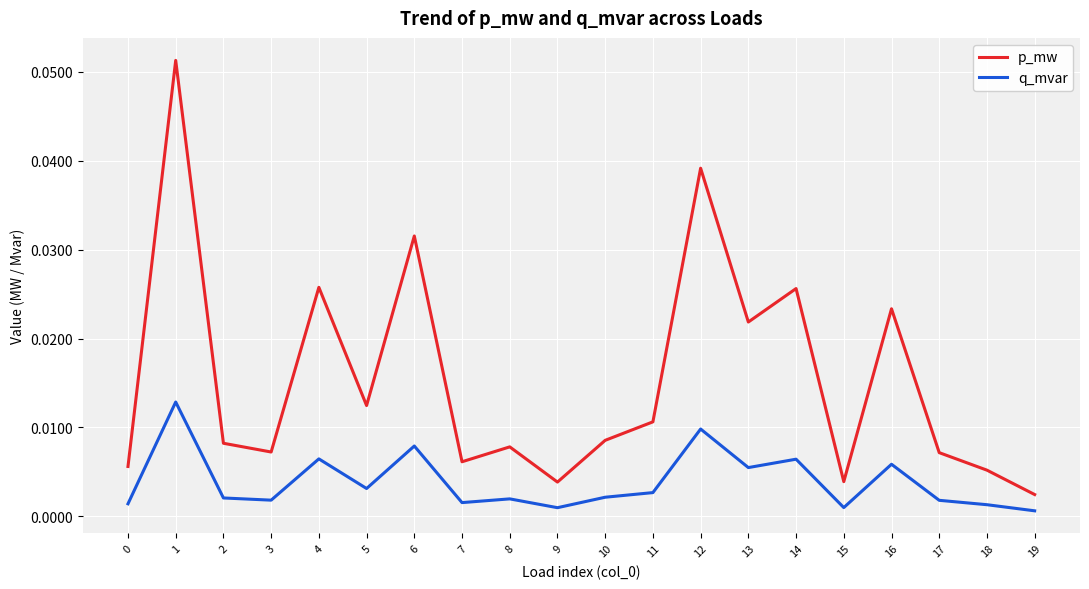

What are all the series names shown in the legend?

p_mw, q_mvar